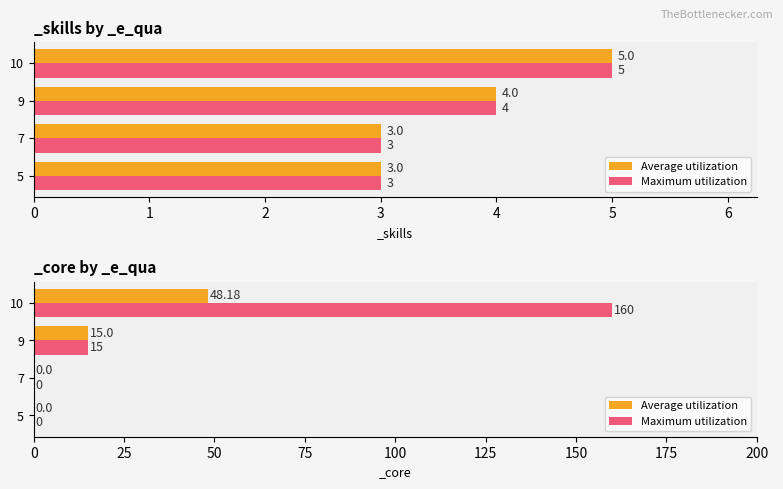

List the series in order of their peak value, lowest first.

Average utilization, Maximum utilization